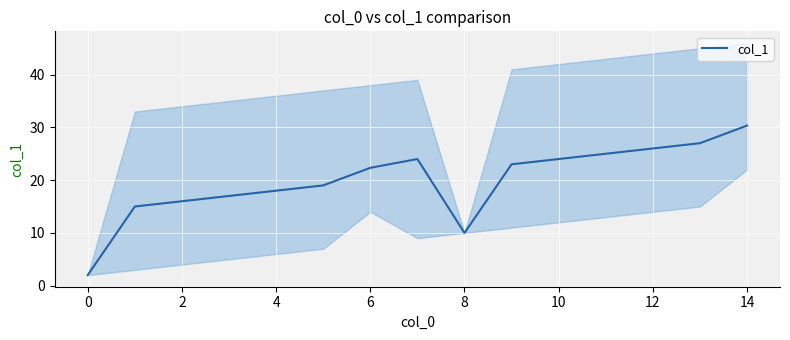

Count the number of values greater than 22.

8